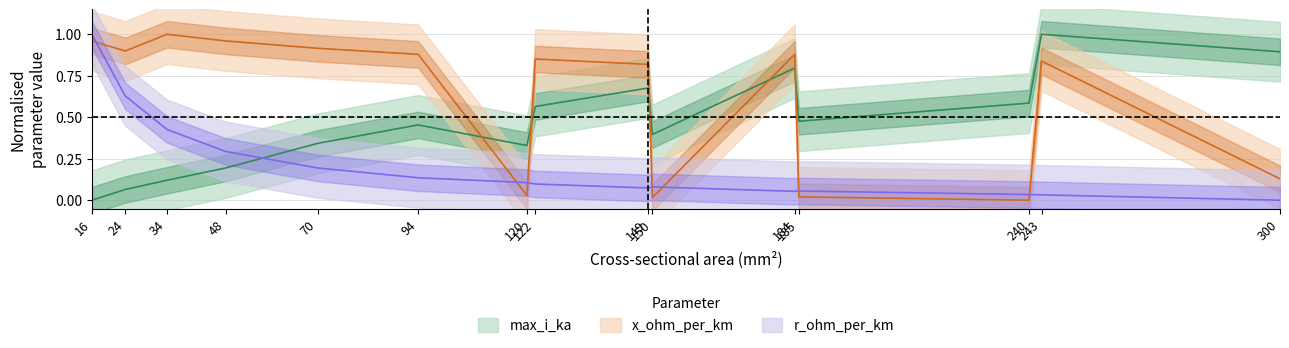

Which category has the lowest value in the max_i_ka series?

16